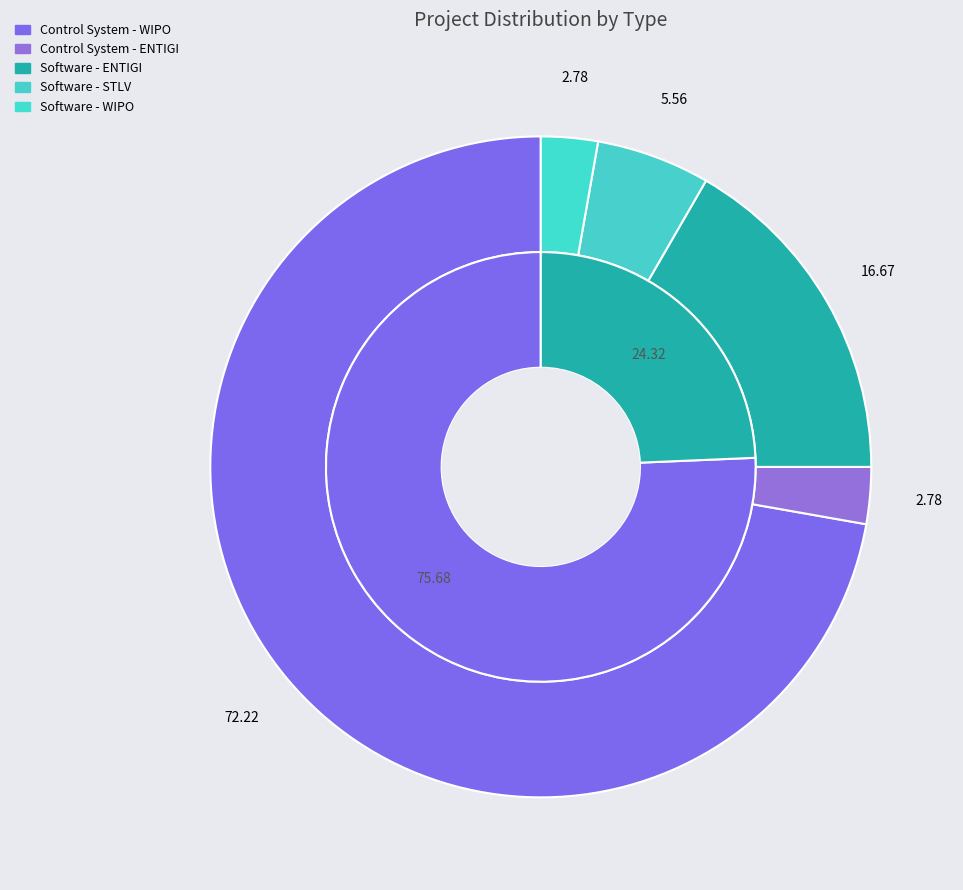

To the nearest percent, what is the difference between the largest and smallest slice percentages?

51%